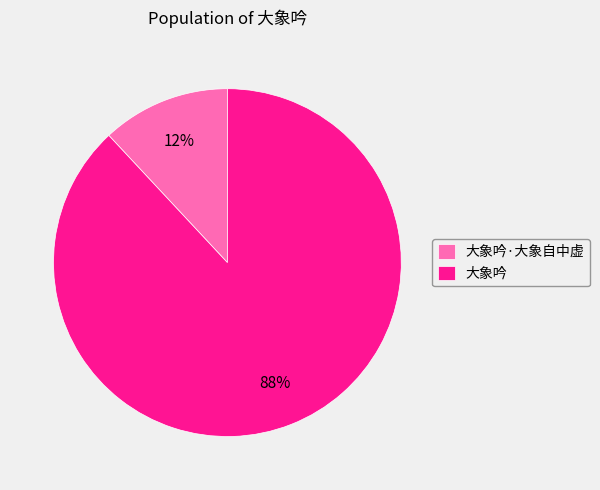

Which slice is the largest?

大象吟